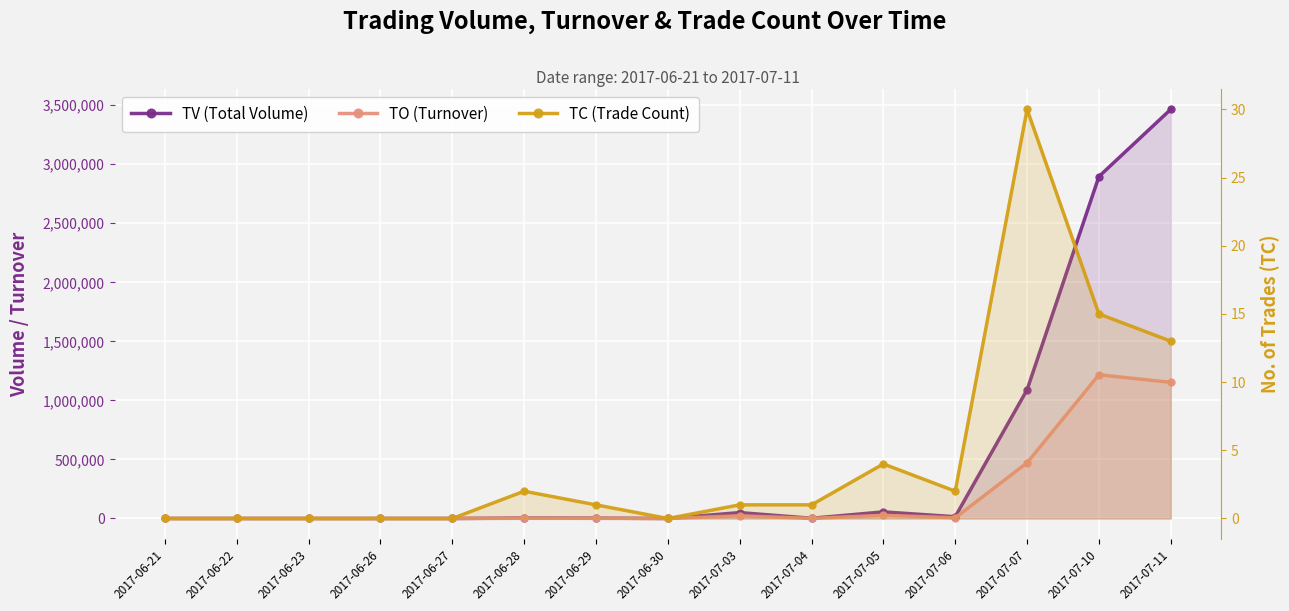

How many data points does each series have?

15